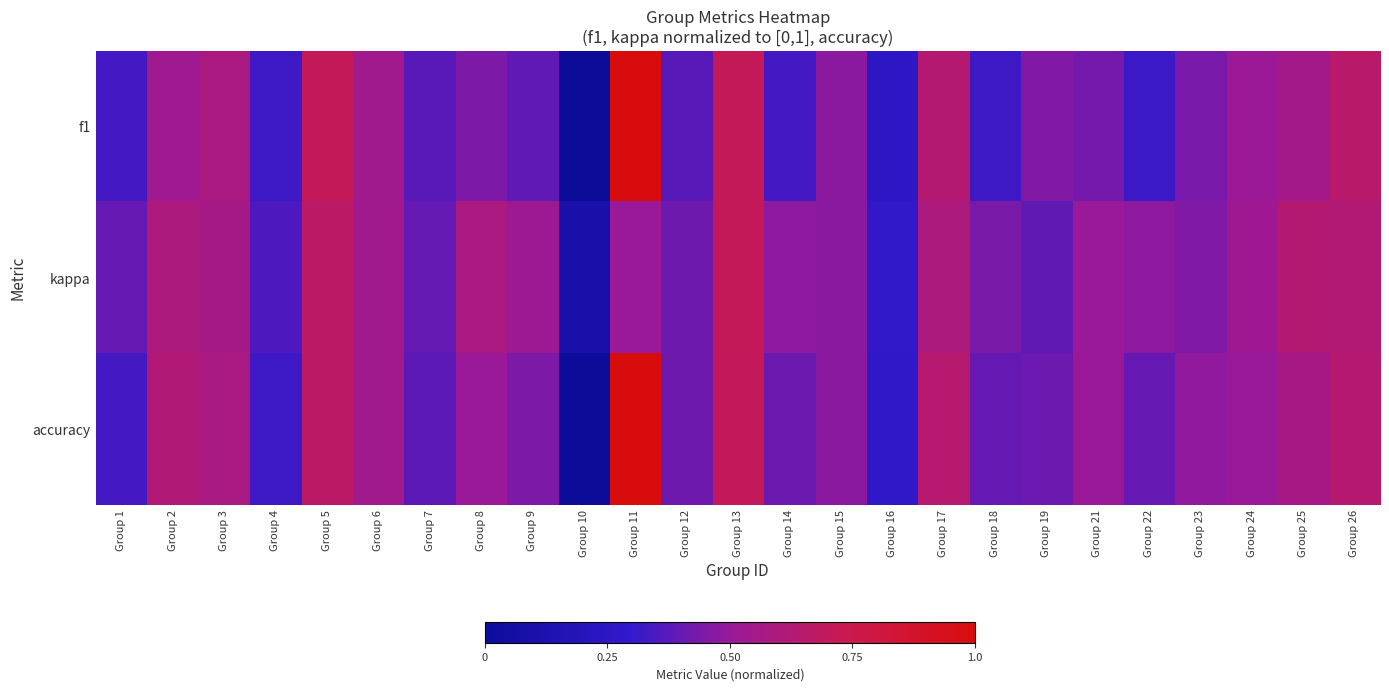

At how many categories does at least one series exceed 0?

25